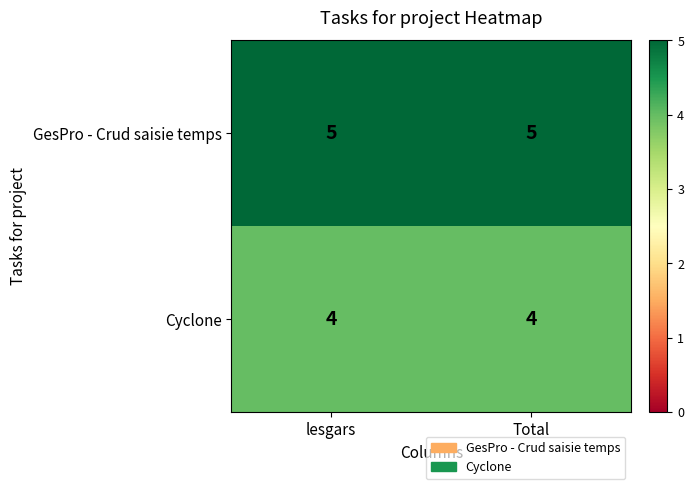

The value of Cyclone at lesgars is 6. True or false?

False